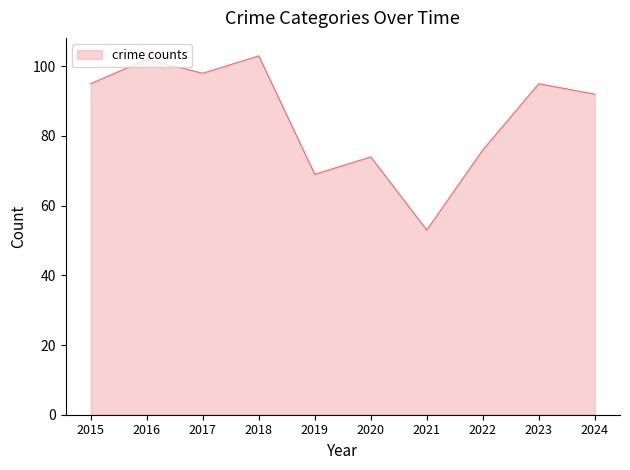

Which category has the lowest value across all series?

2021